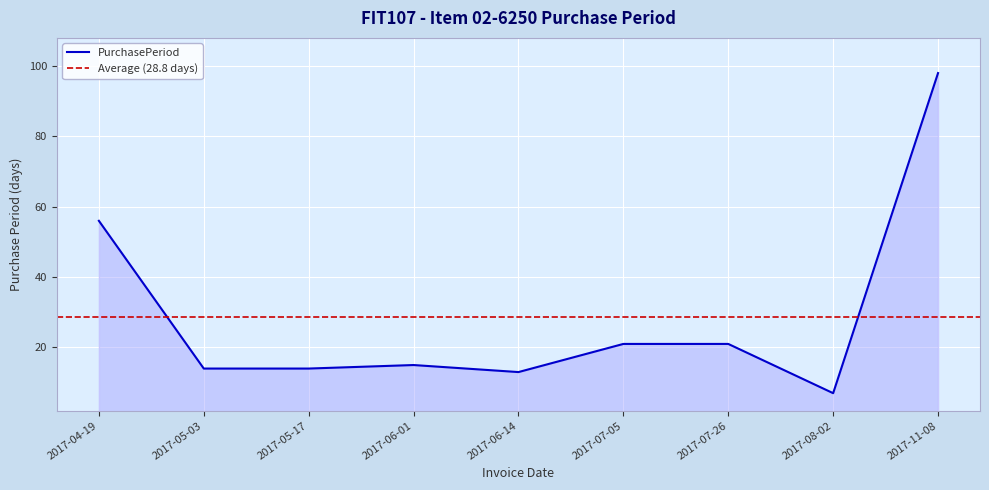

Which category has the lowest value across all series?

2017-08-02